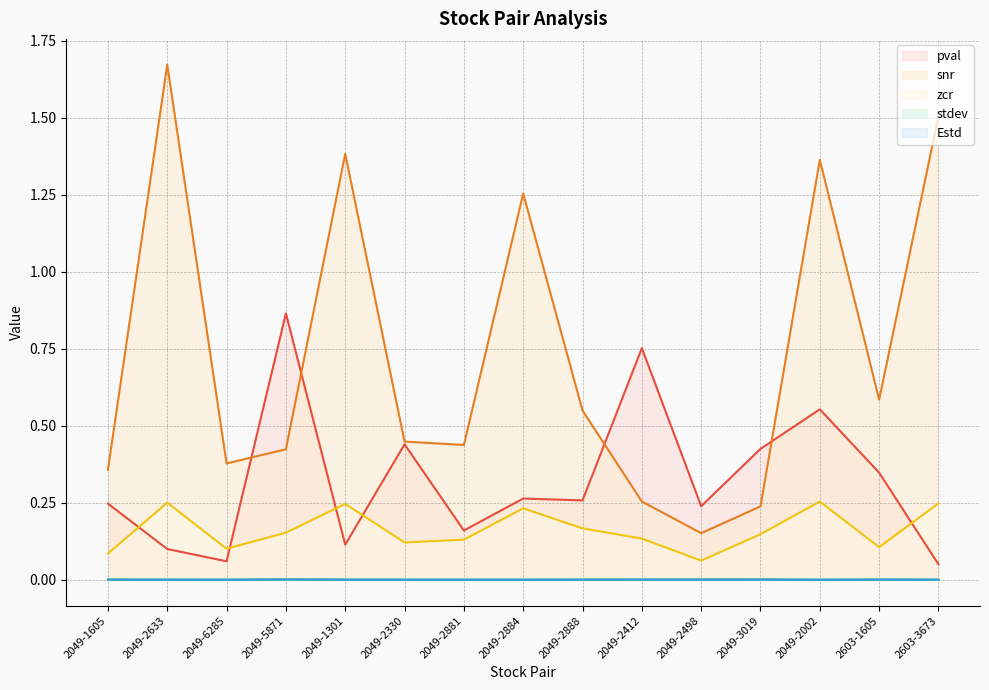

What is the label of the 15th point from the left?

2603-3673